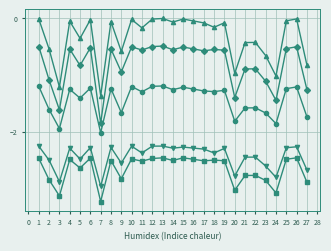

Which label corresponds to the smallest value in the chart?

7